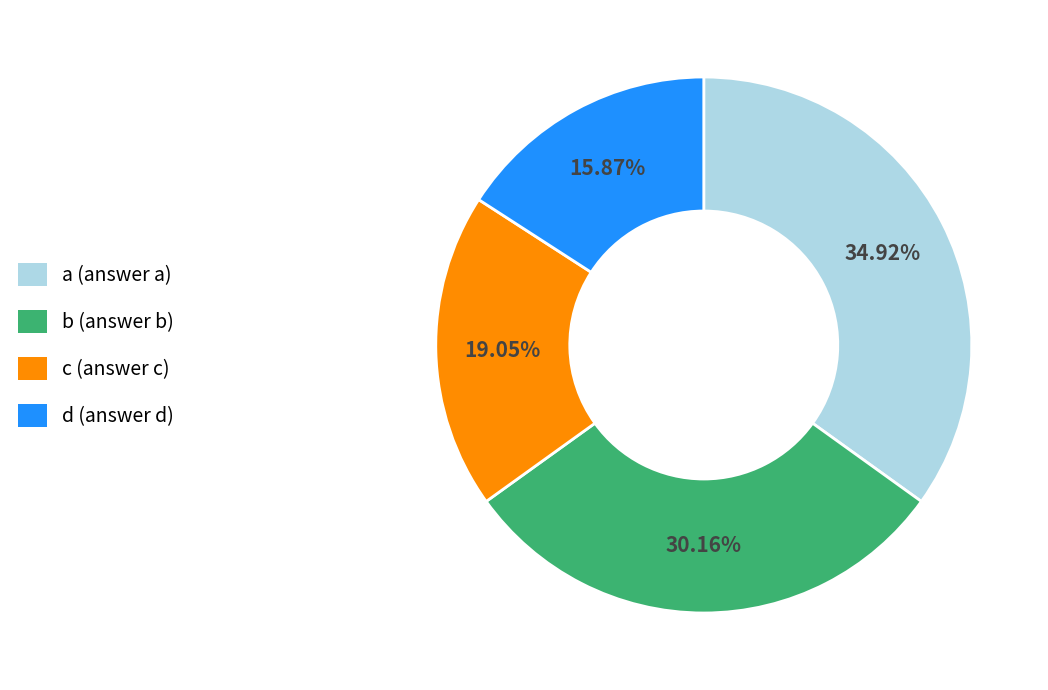

Which slice is the largest?

a